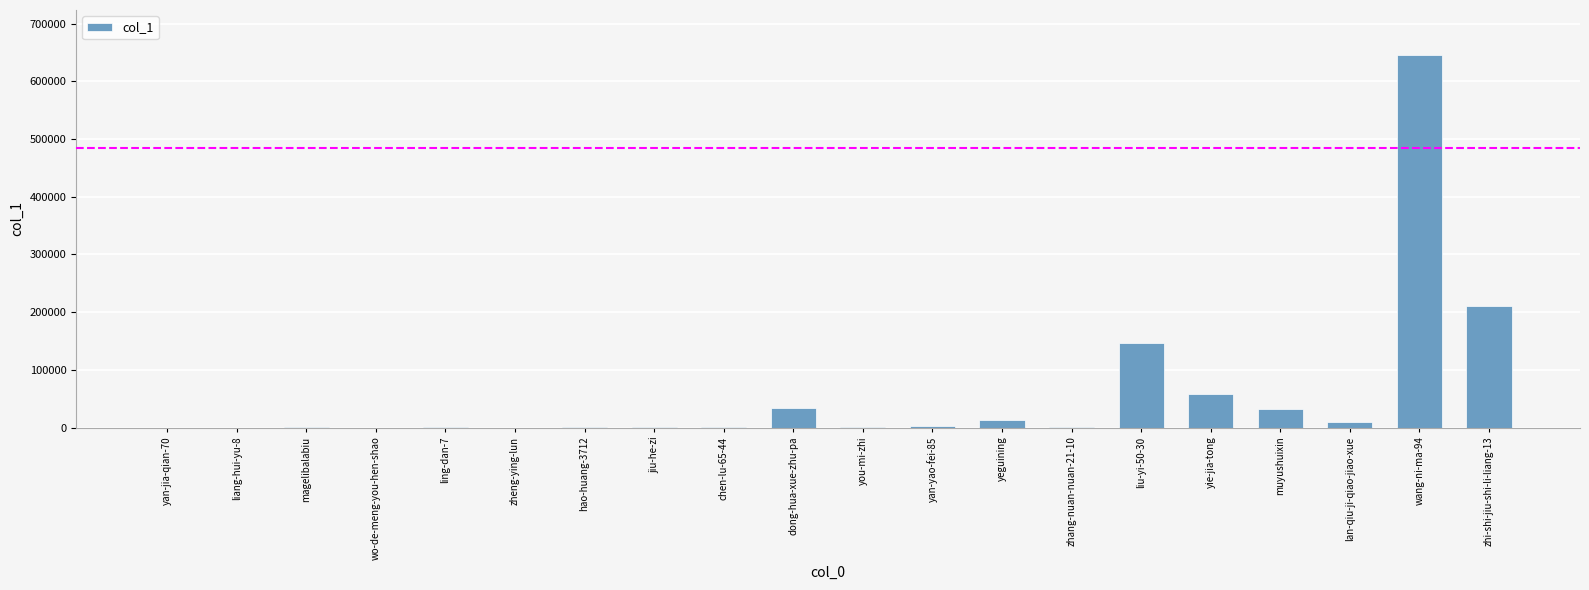

How many categories are shown in the chart?

20